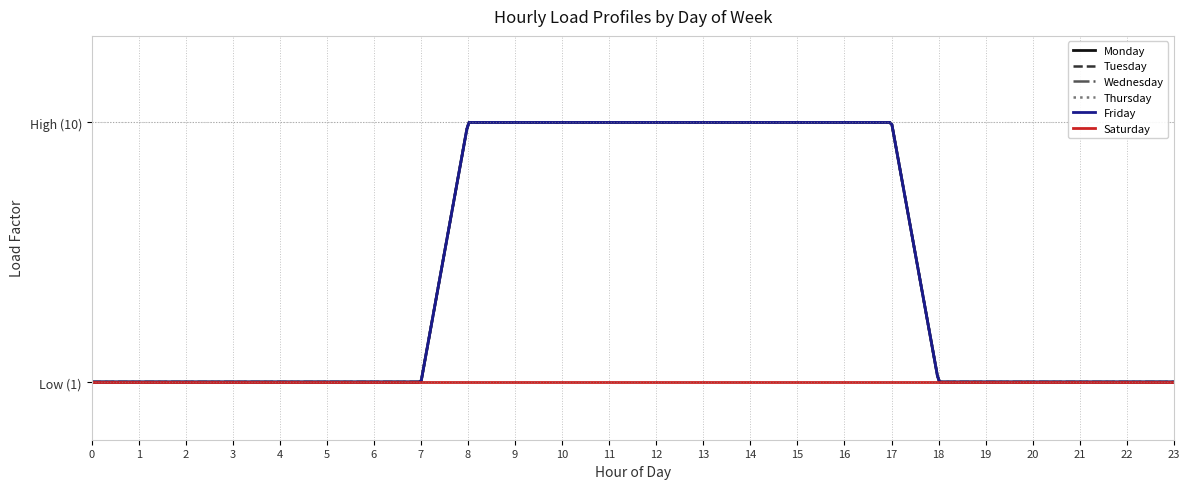

Reading left to right, transcribe all the data shown in this chart.

Monday: 0=1	1=1	2=1	3=1	4=1	5=1	6=1	7=1	8=10	9=10	10=10	11=10	12=10	13=10	14=10	15=10	16=10	17=10	18=1	19=1	20=1	21=1	22=1	23=1
Tuesday: 0=1	1=1	2=1	3=1	4=1	5=1	6=1	7=1	8=10	9=10	10=10	11=10	12=10	13=10	14=10	15=10	16=10	17=10	18=1	19=1	20=1	21=1	22=1	23=1
Wednesday: 0=1	1=1	2=1	3=1	4=1	5=1	6=1	7=1	8=10	9=10	10=10	11=10	12=10	13=10	14=10	15=10	16=10	17=10	18=1	19=1	20=1	21=1	22=1	23=1
Thursday: 0=1	1=1	2=1	3=1	4=1	5=1	6=1	7=1	8=10	9=10	10=10	11=10	12=10	13=10	14=10	15=10	16=10	17=10	18=1	19=1	20=1	21=1	22=1	23=1
Friday: 0=1	1=1	2=1	3=1	4=1	5=1	6=1	7=1	8=10	9=10	10=10	11=10	12=10	13=10	14=10	15=10	16=10	17=10	18=1	19=1	20=1	21=1	22=1	23=1
Saturday: 0=1	1=1	2=1	3=1	4=1	5=1	6=1	7=1	8=1	9=1	10=1	11=1	12=1	13=1	14=1	15=1	16=1	17=1	18=1	19=1	20=1	21=1	22=1	23=1